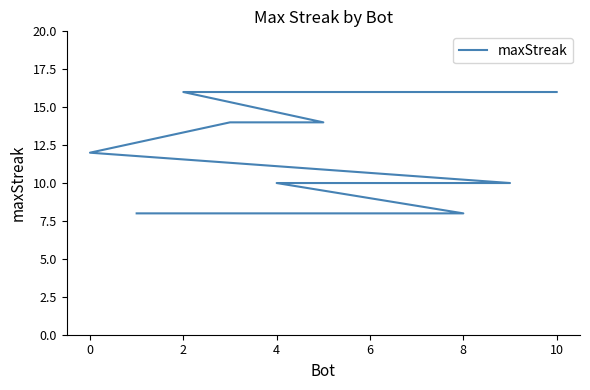

Does the chart display data point markers on the line(s)?

No